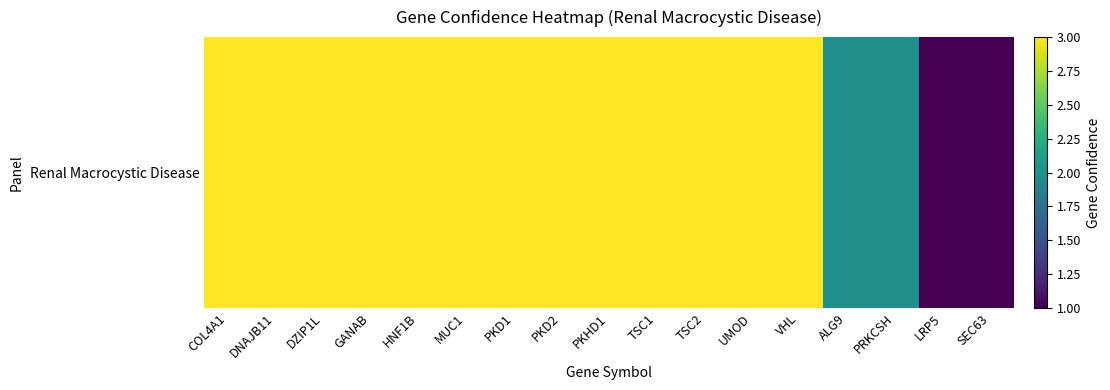

Count the number of categories in the chart.

17